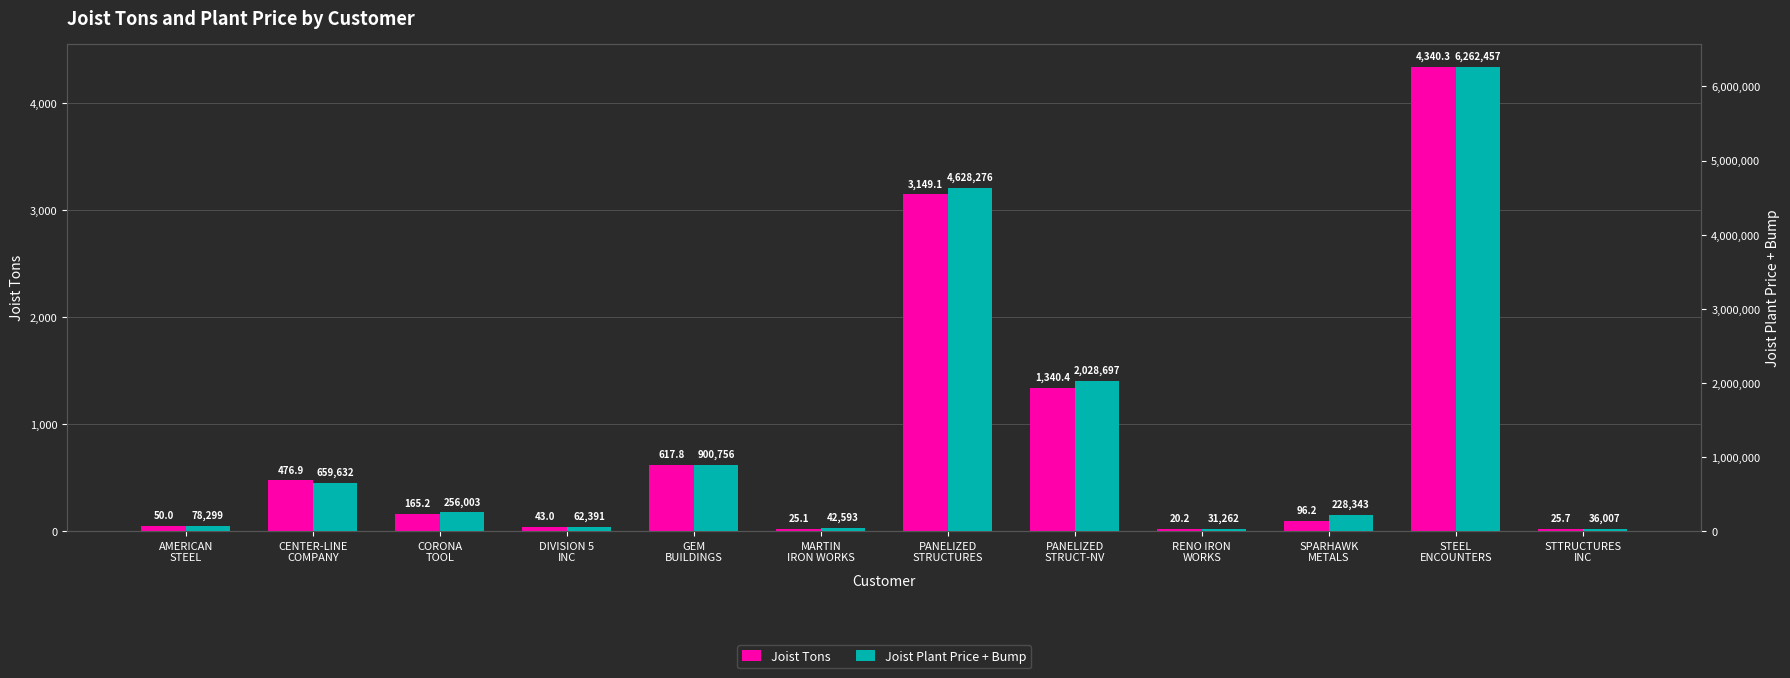

What is the difference between the Joist Tons values at DIVISION 5
INC and STEEL
ENCOUNTERS?

4297.3